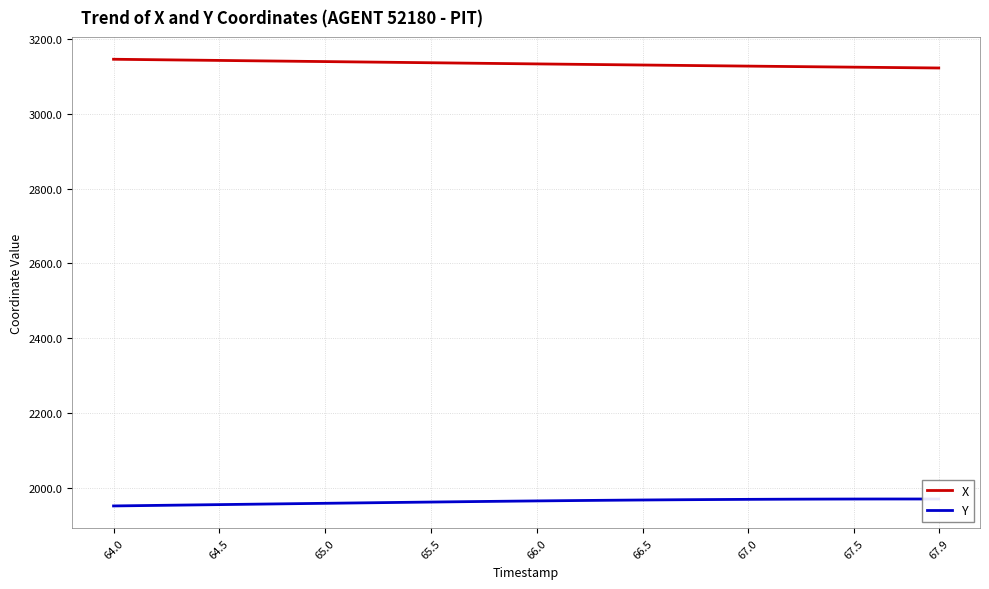

True or false: X and Y cross at least once.

False